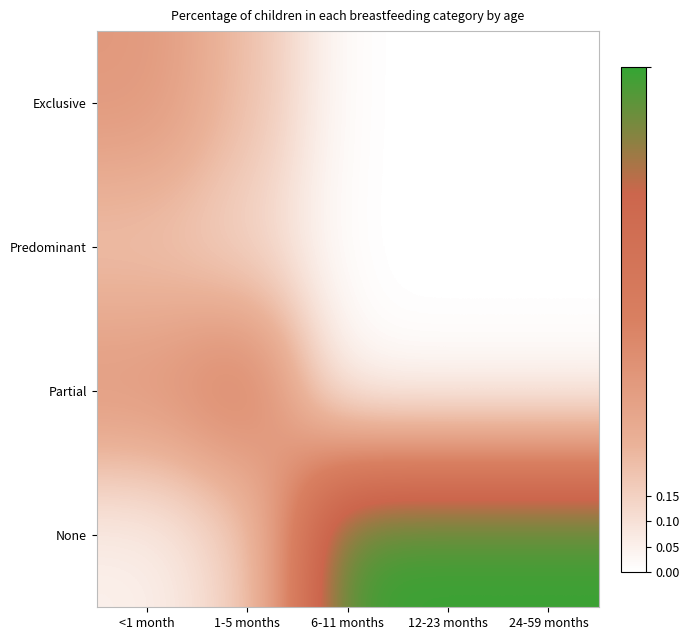

At 12-23 months, list the series in order from largest to smallest.

None, Exclusive, Predominant, Partial